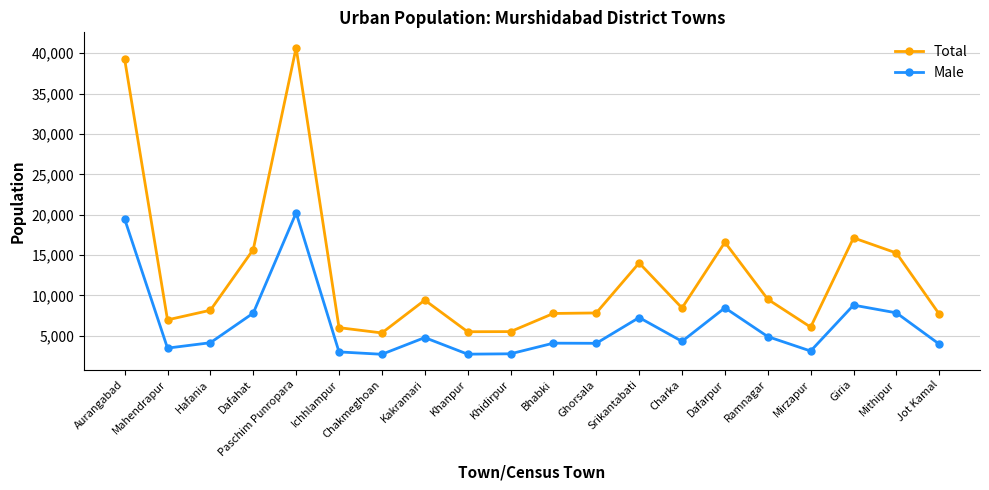

What is the total value across all series at Khidirpur?

8303